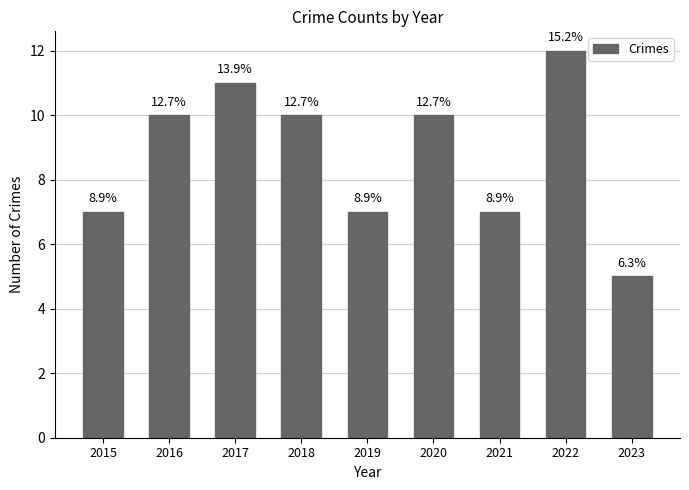

Are the bars horizontal?

No